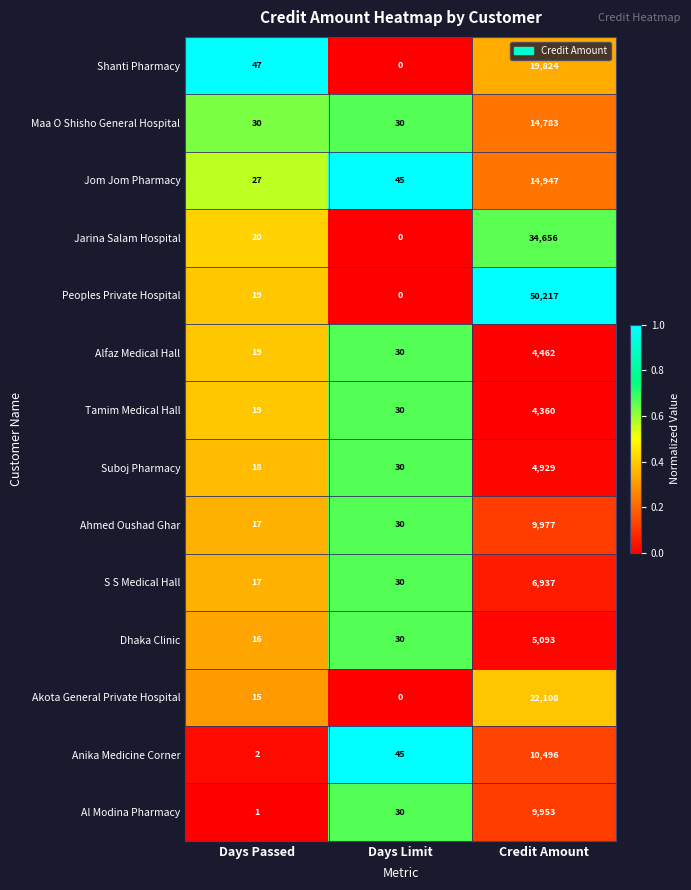

What is the maximum value shown in the chart?

50217